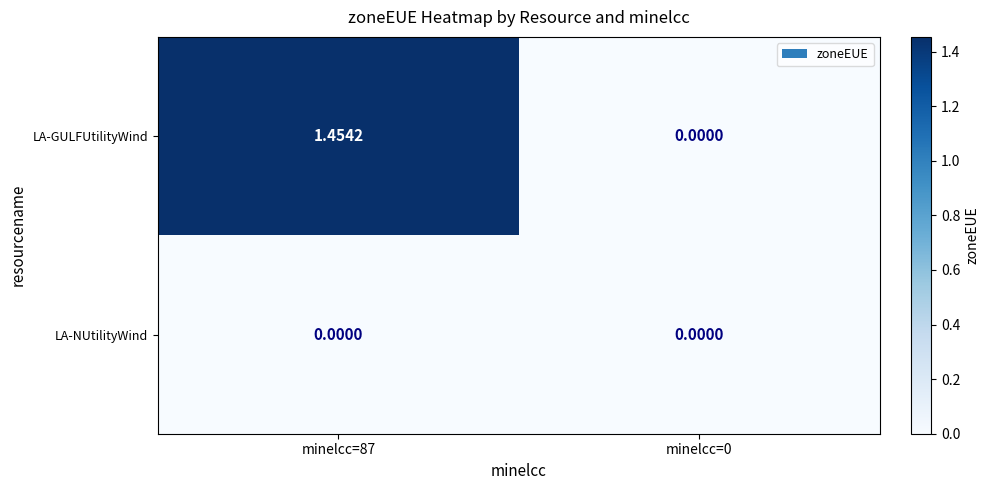

List the series in order of their peak value, highest first.

LA-GULFUtilityWind, LA-NUtilityWind